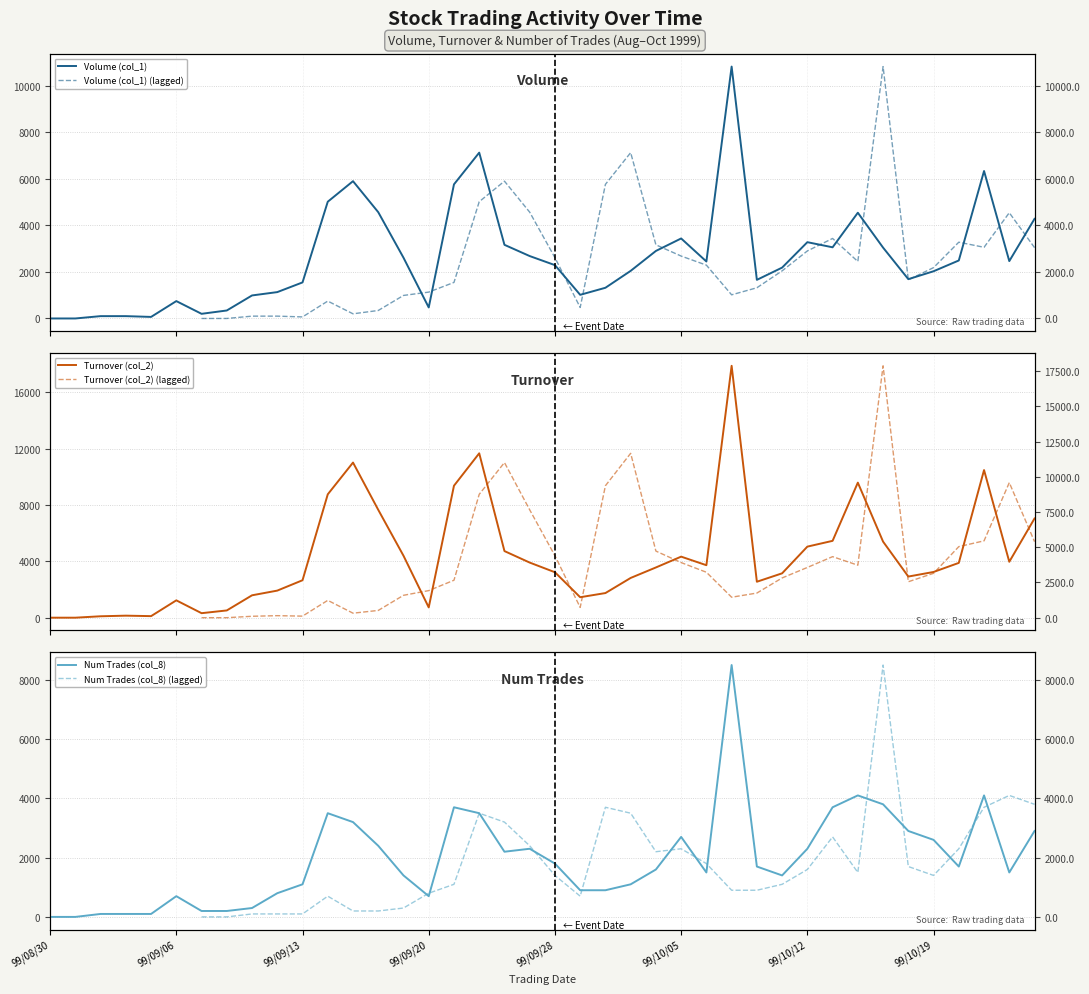

What is the sum of the Turnover (col_2) values at 35 and 23?

6063.2